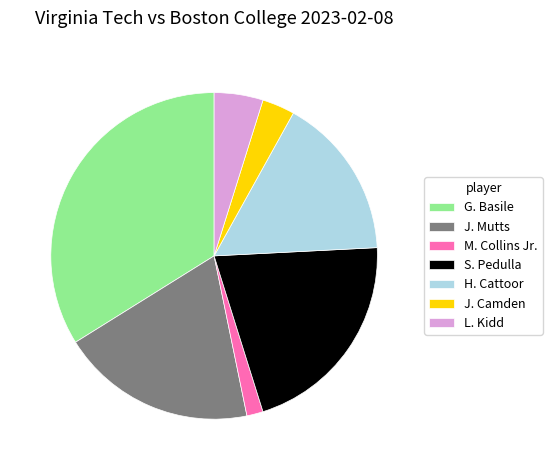

Does any single category account for the majority?

No